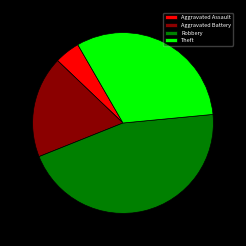

Does Aggravated Assault account for over 50% of the chart?

No